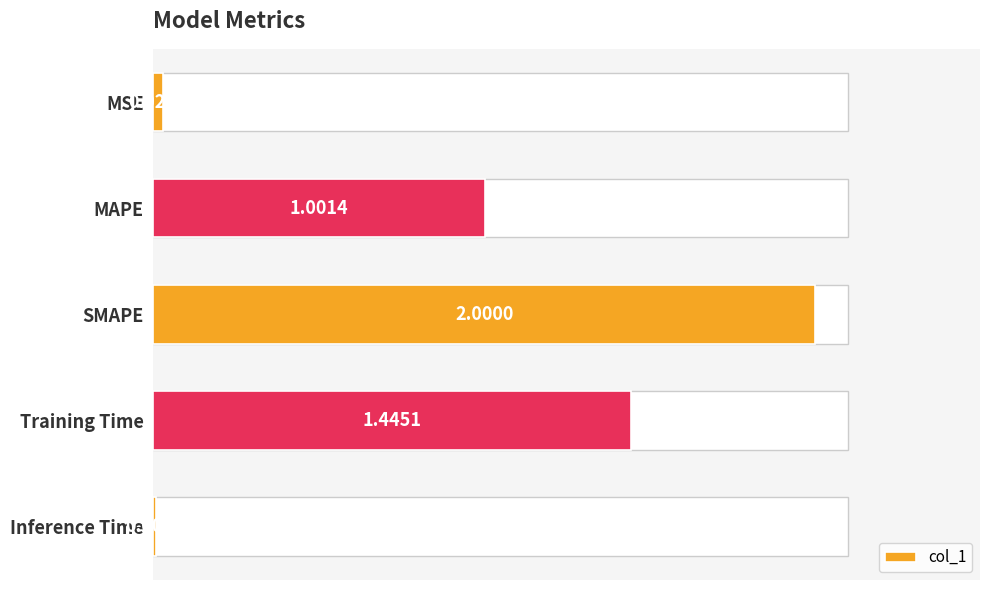

What is the label of the 3rd bar from the bottom?

SMAPE